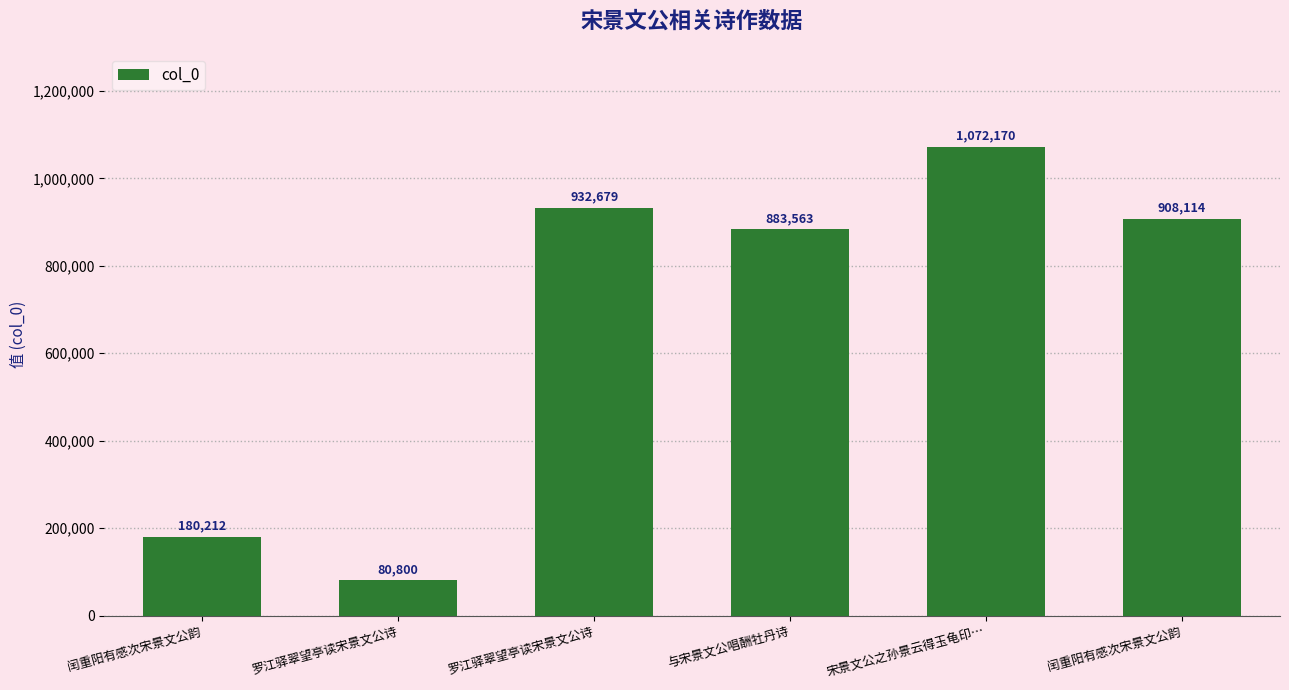

Does the chart contain stacked bars?

No